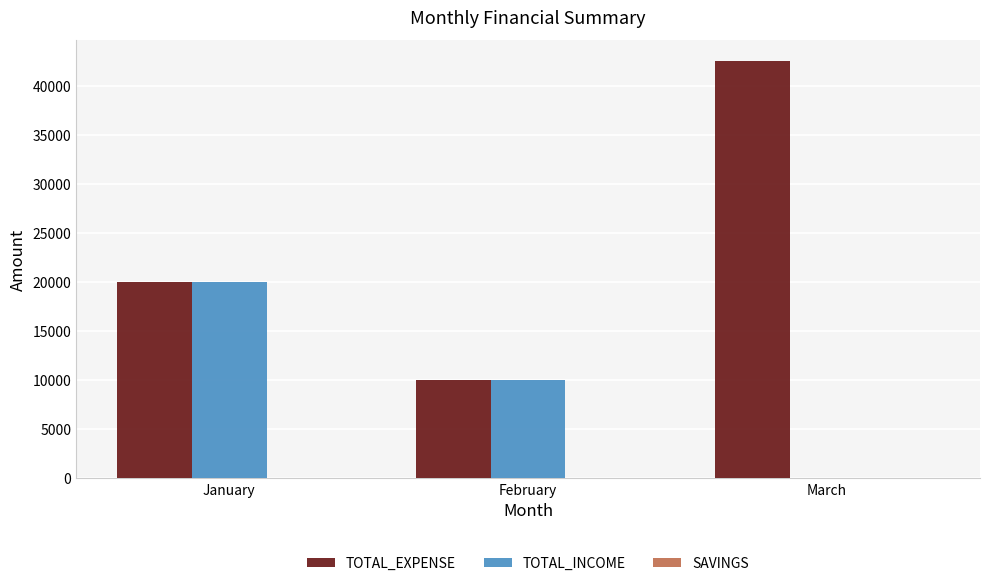

What is the total value across all series at February?

20000